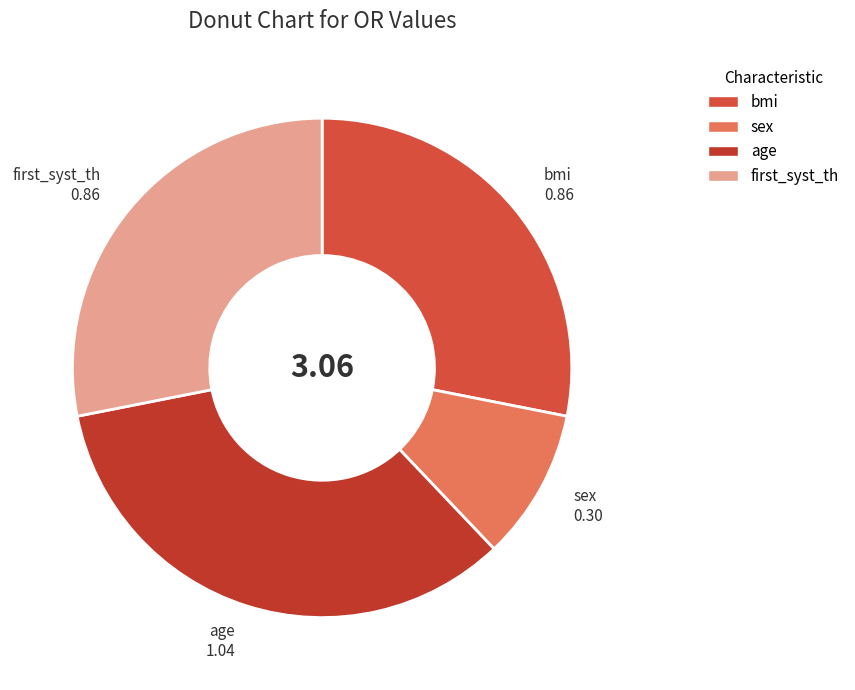

Which slice is the largest?

age